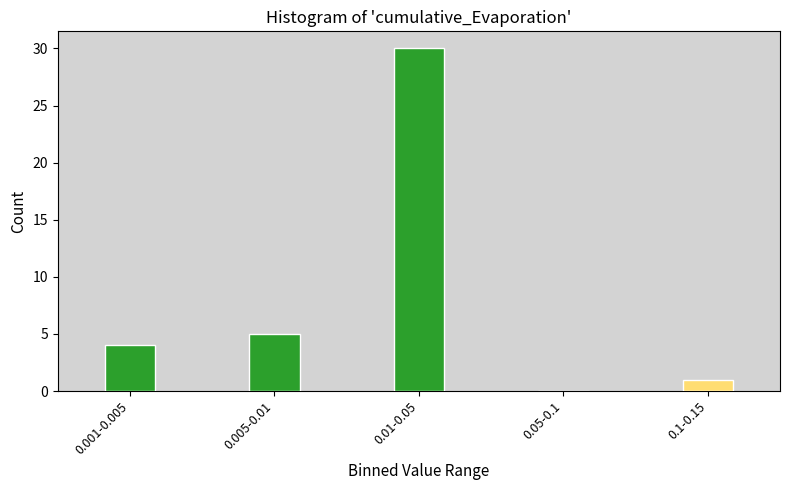

Reading right to left, transcribe all the data shown in this chart.

0.1-0.15=1	0.05-0.1=0	0.01-0.05=30	0.005-0.01=5	0.001-0.005=4